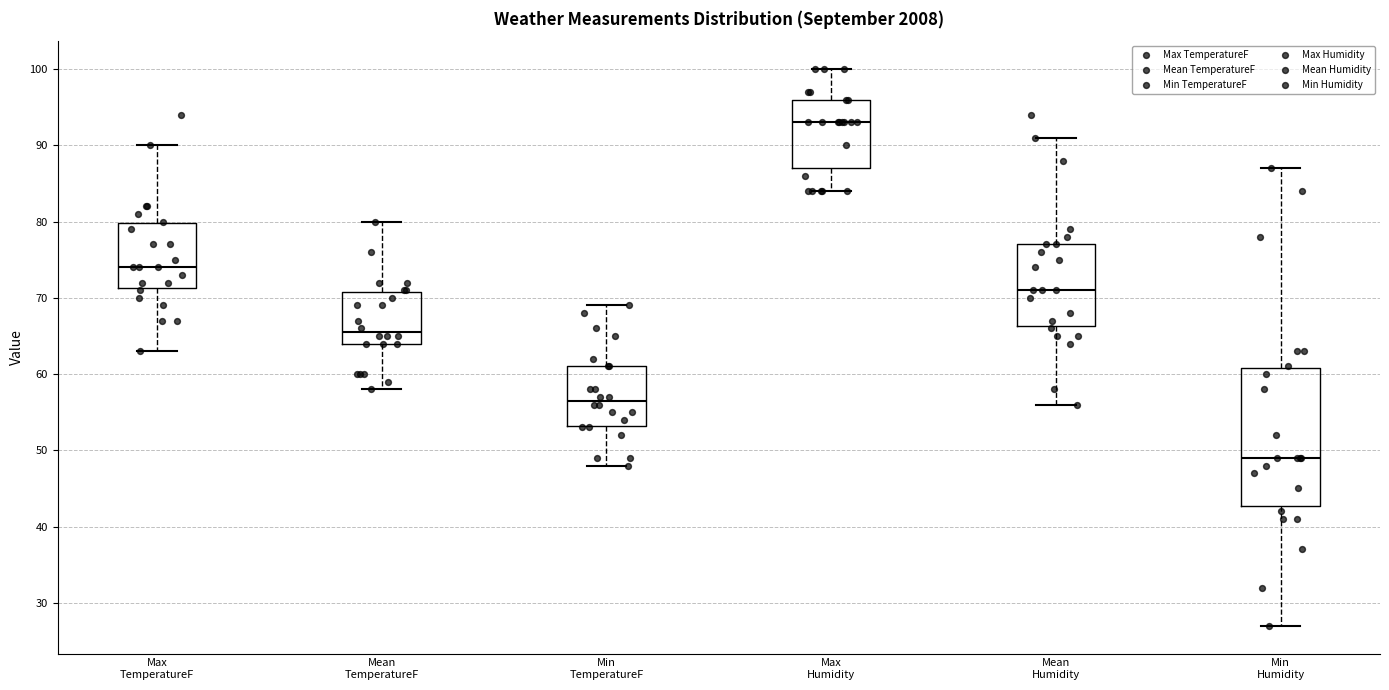

Reading left to right, transcribe this box plot: for each box, give where its median line is, the range the box spans, and where its two whiskers end, as read against the y-axis. The values are not printed on the chart, so give them approximately, as read against the axis.

Max TemperatureF: median 74, box 71 to 80, whiskers 63 to 90
Mean TemperatureF: median 66, box 64 to 71, whiskers 58 to 80
Min TemperatureF: median 57, box 53 to 61, whiskers 48 to 69
Max Humidity: median 93, box 87 to 96, whiskers 84 to 100
Mean Humidity: median 71, box 66 to 77, whiskers 56 to 91
Min Humidity: median 49, box 43 to 61, whiskers 27 to 87